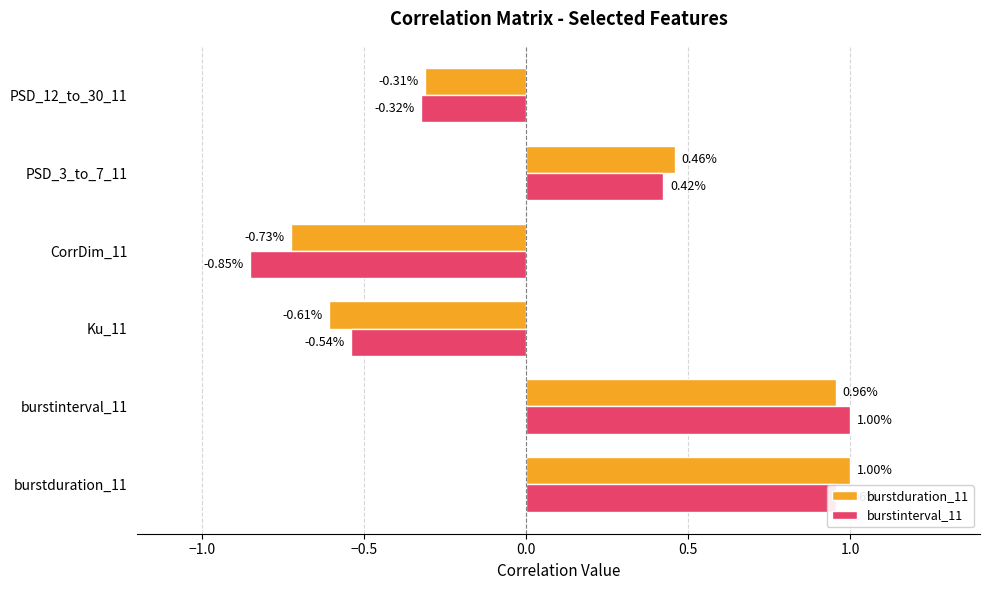

What is the sum of all burstduration_11 values?

0.8